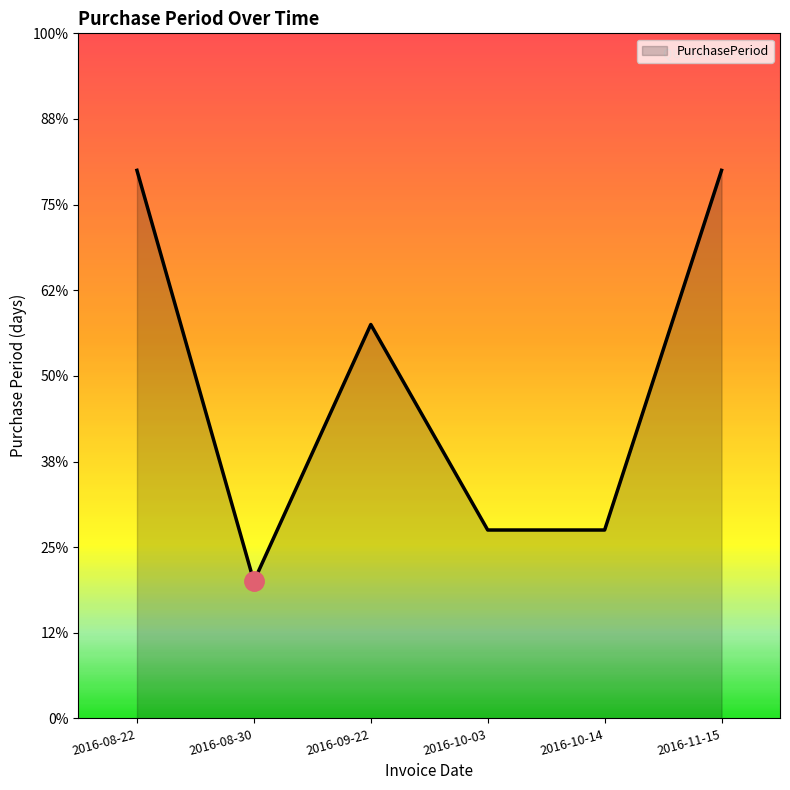

What is the label of the 1st point from the left?

2016-08-22